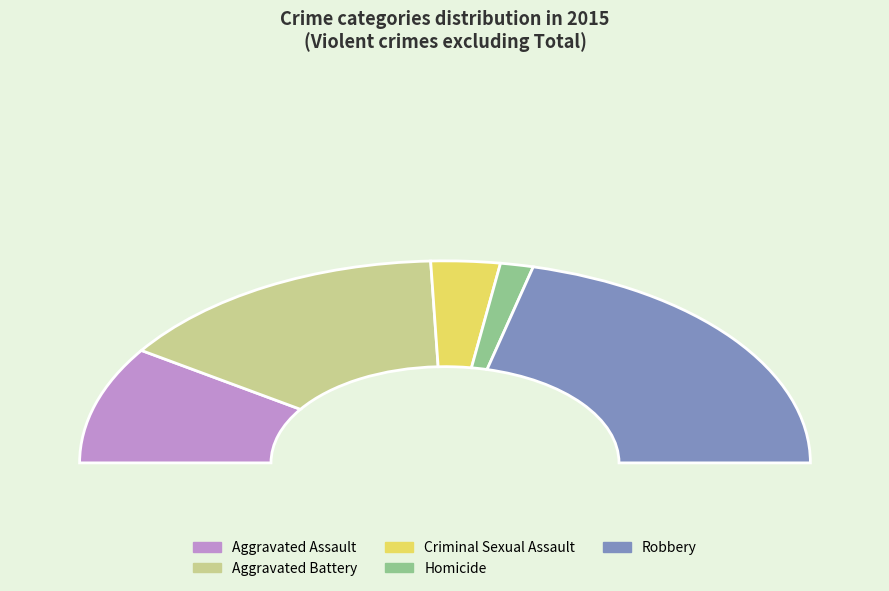

Rank the categories by value from highest to lowest.

Robbery, Aggravated Battery, Aggravated Assault, Criminal Sexual Assault, Homicide